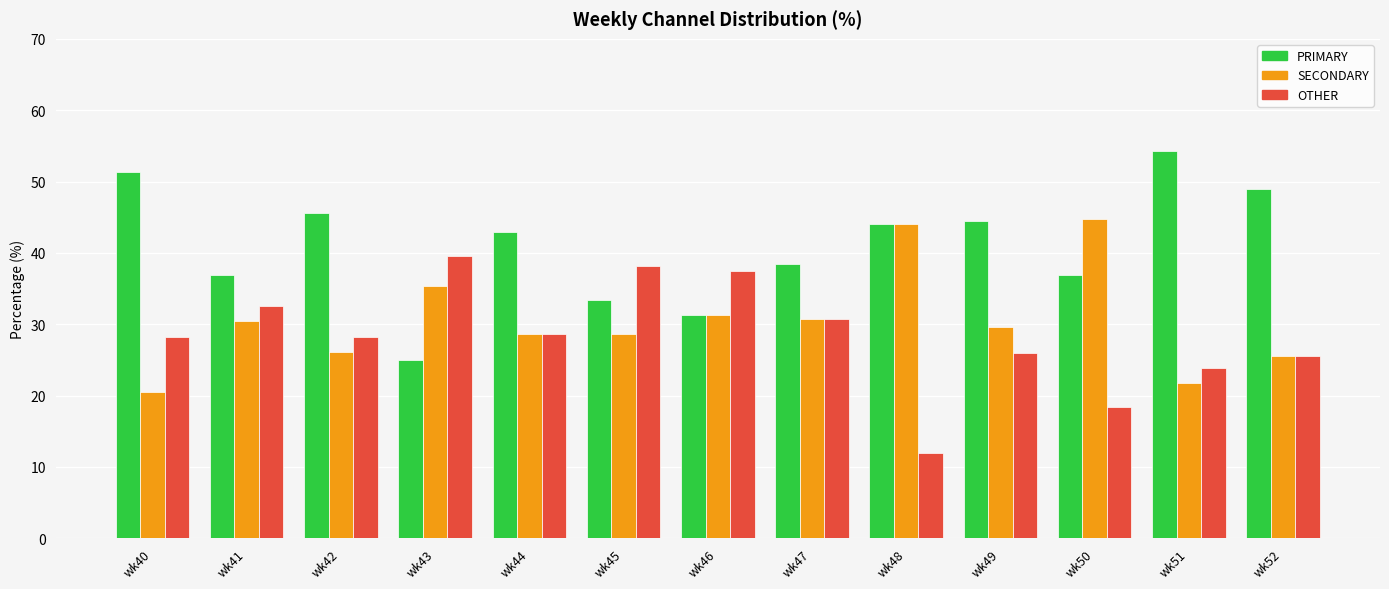

What is the spread (max minus min) of values at wk52?

23.4